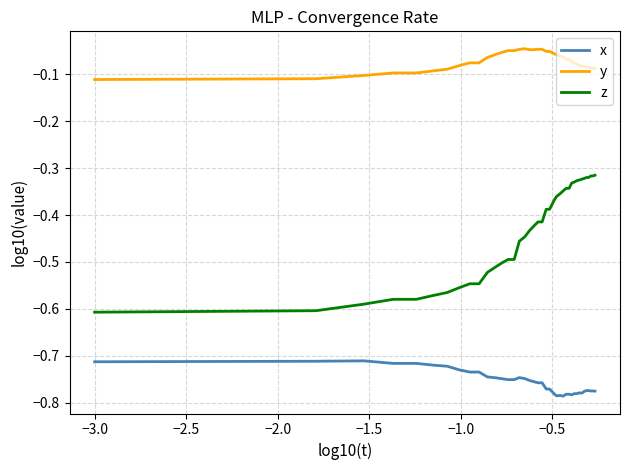

Which series has the largest total across all categories?

y